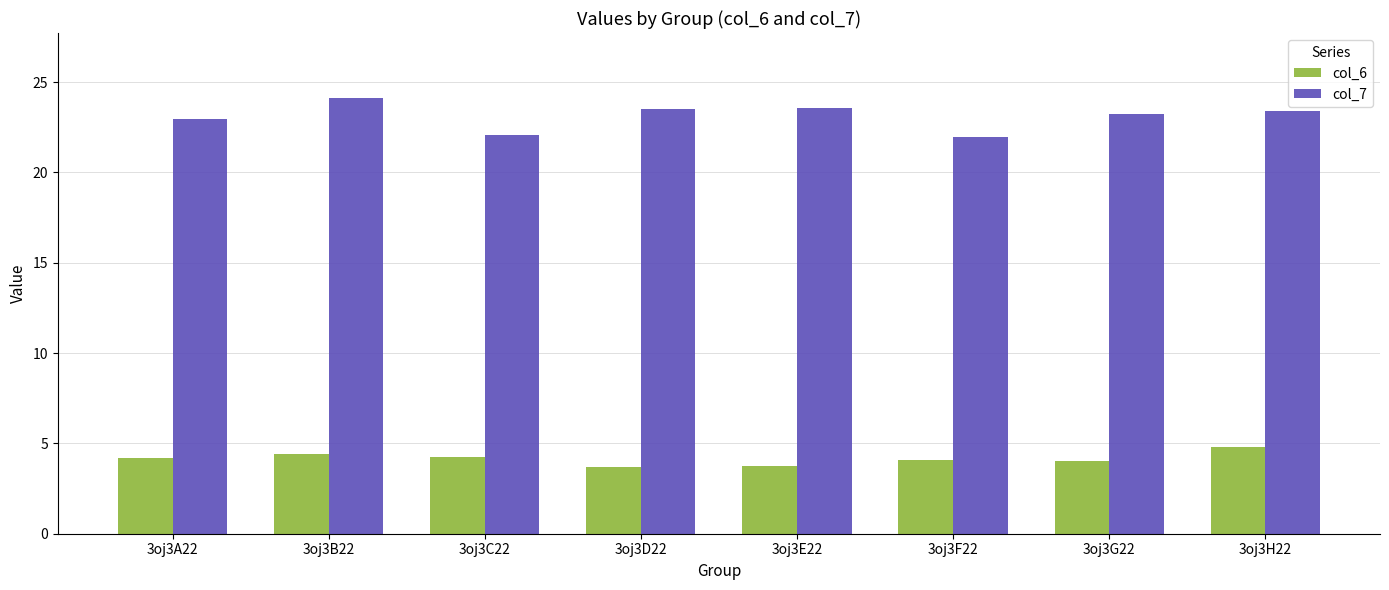

What is the total value across all series at 3oj3A22?

27.1